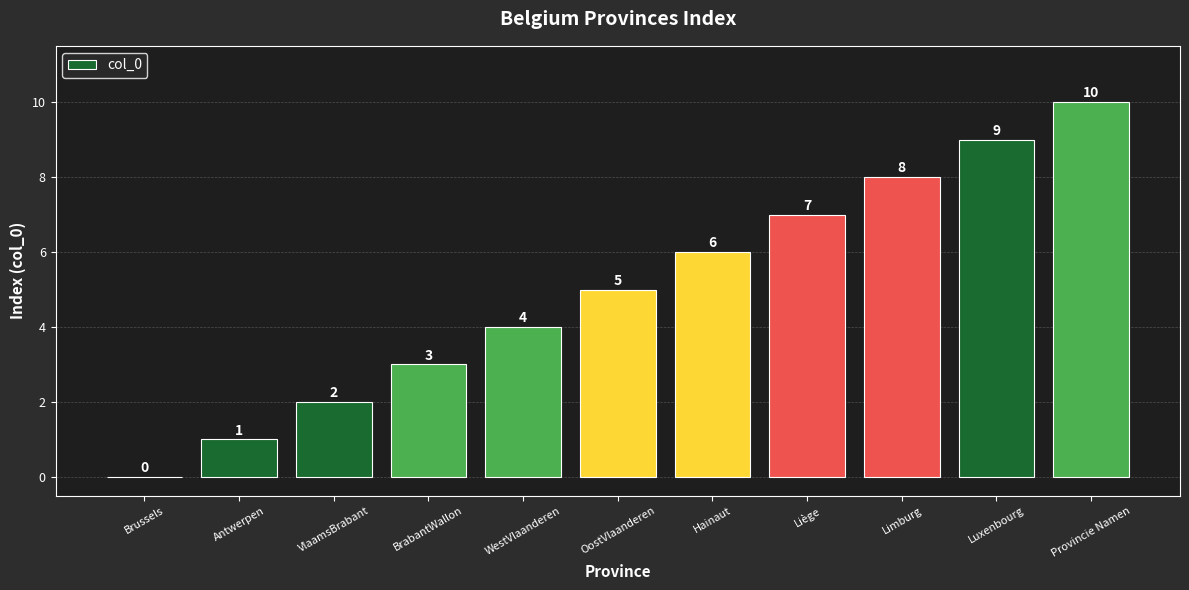

What is the difference between the values at Hainaut and VlaamsBrabant?

4